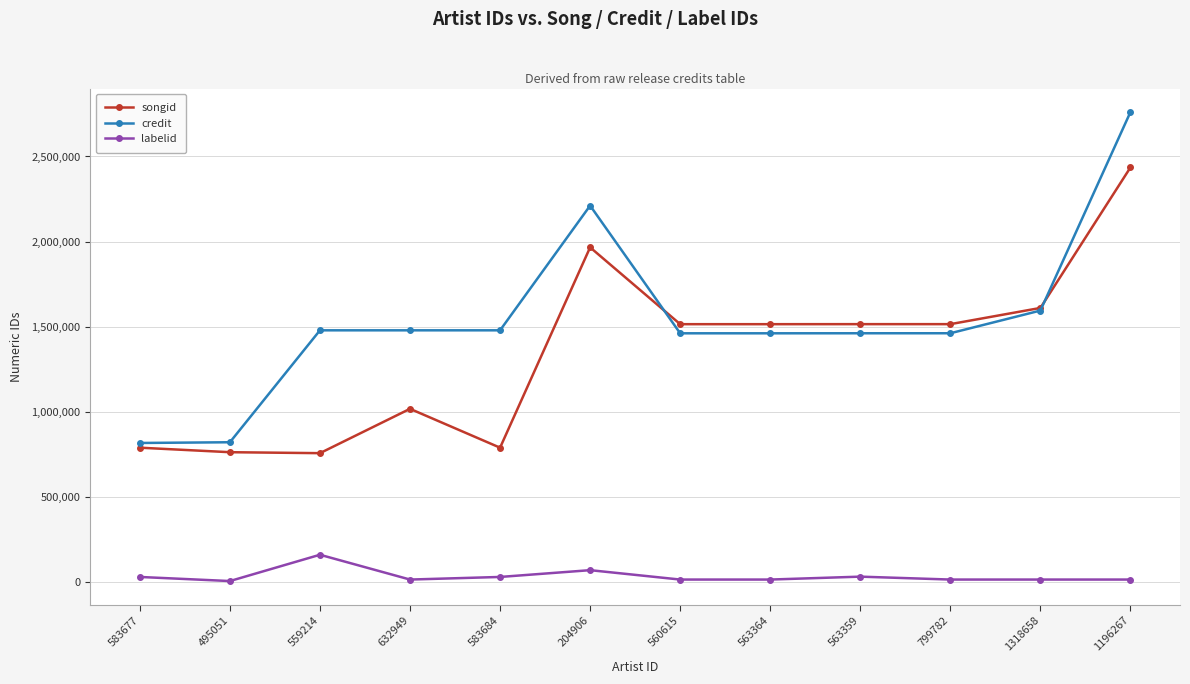

The songid series shows 1163487 at 495051. True or false?

False